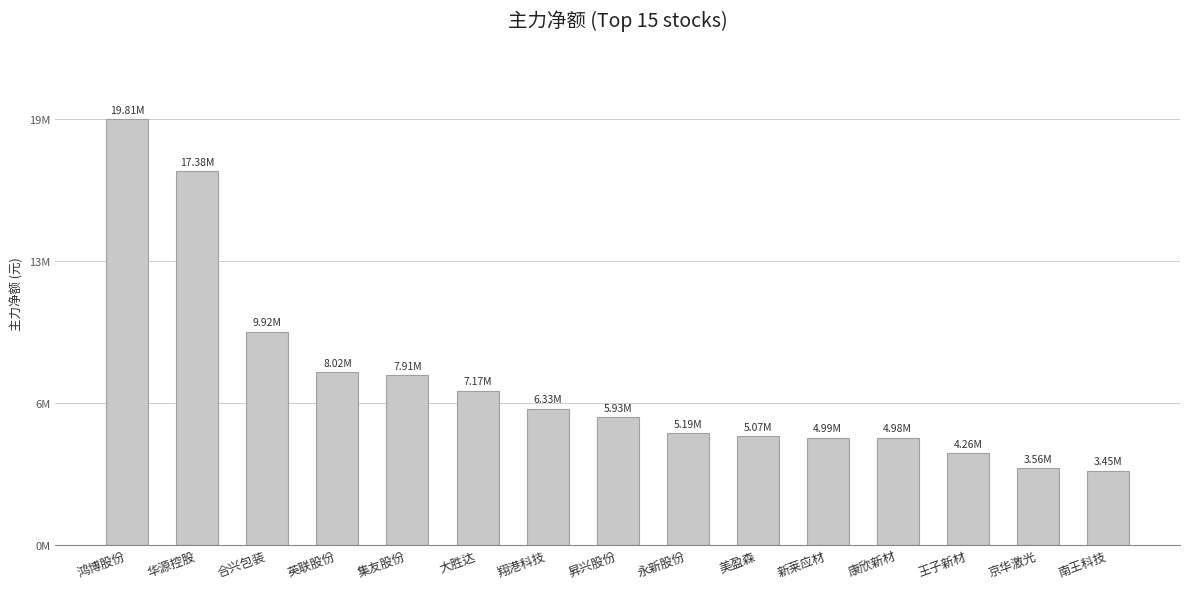

The value at 京华激光 is 3560147. True or false?

True